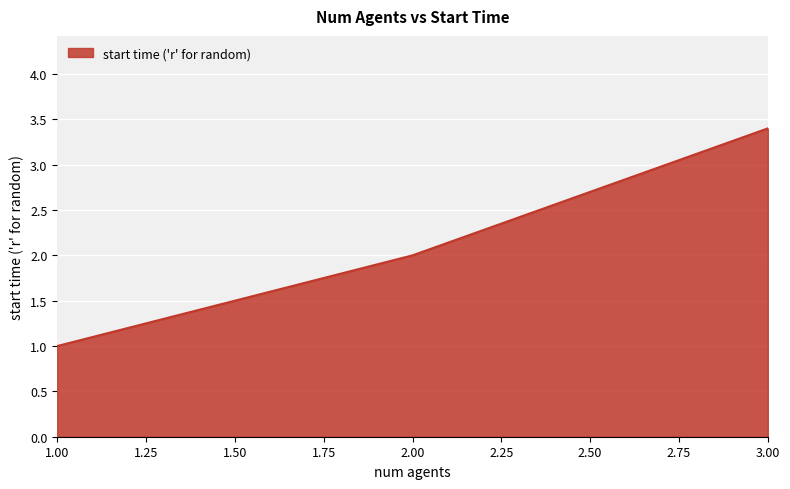

What is the sum of all values?

6.4